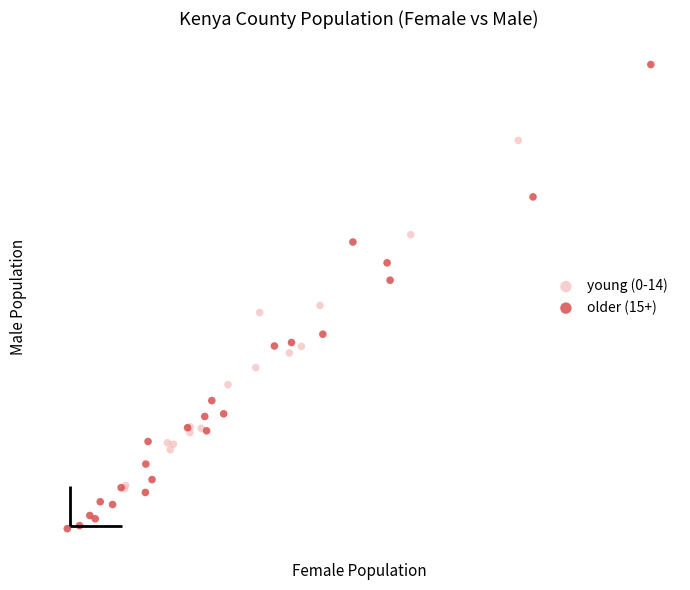

Which series has the largest Y range (max minus min)?

older (15+)